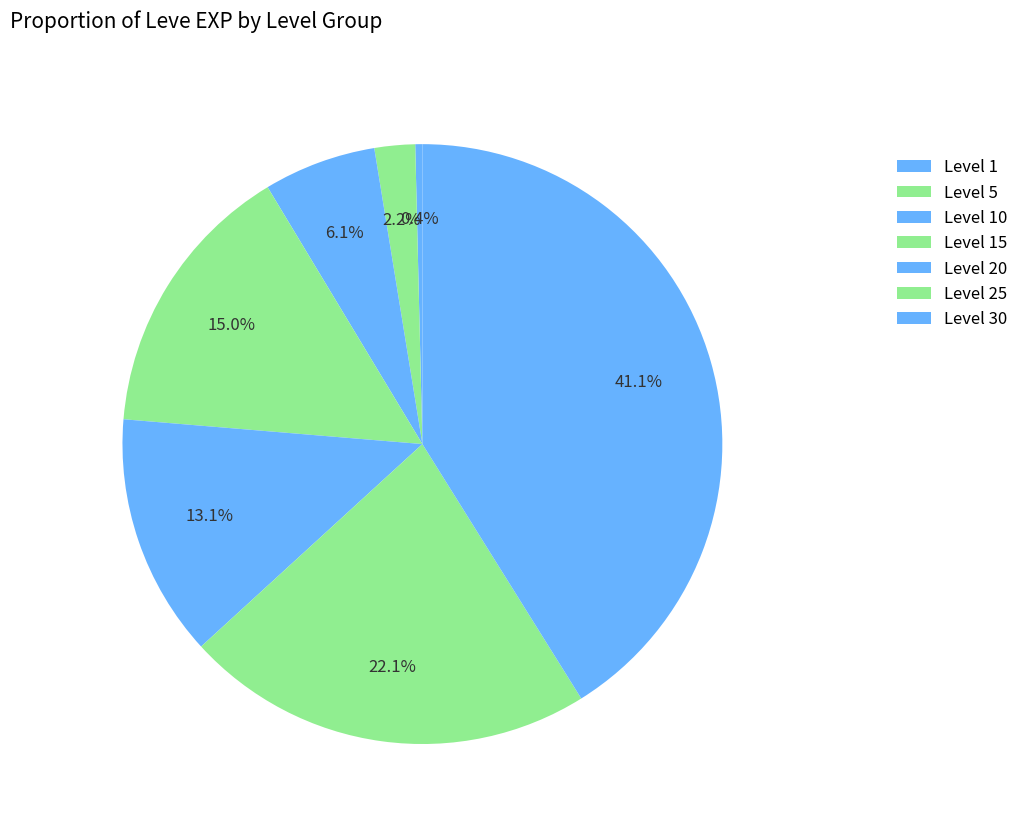

Is Level 15 the majority of the pie?

No